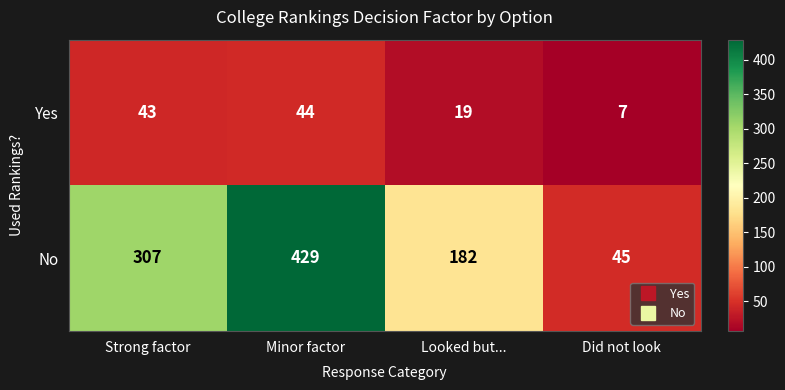

Read the Yes value at Minor factor, to the nearest 10.

40